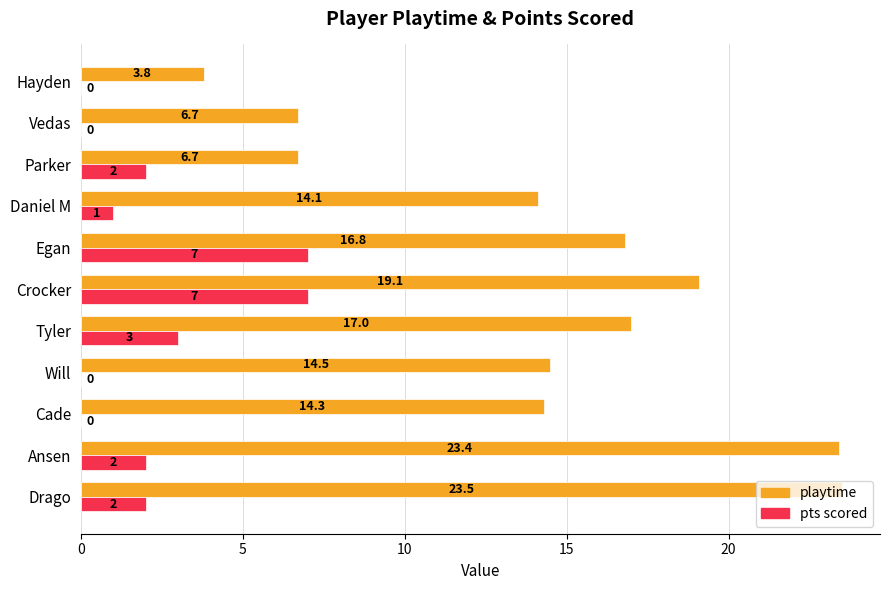

At which category is the sum across all series the highest?

Crocker